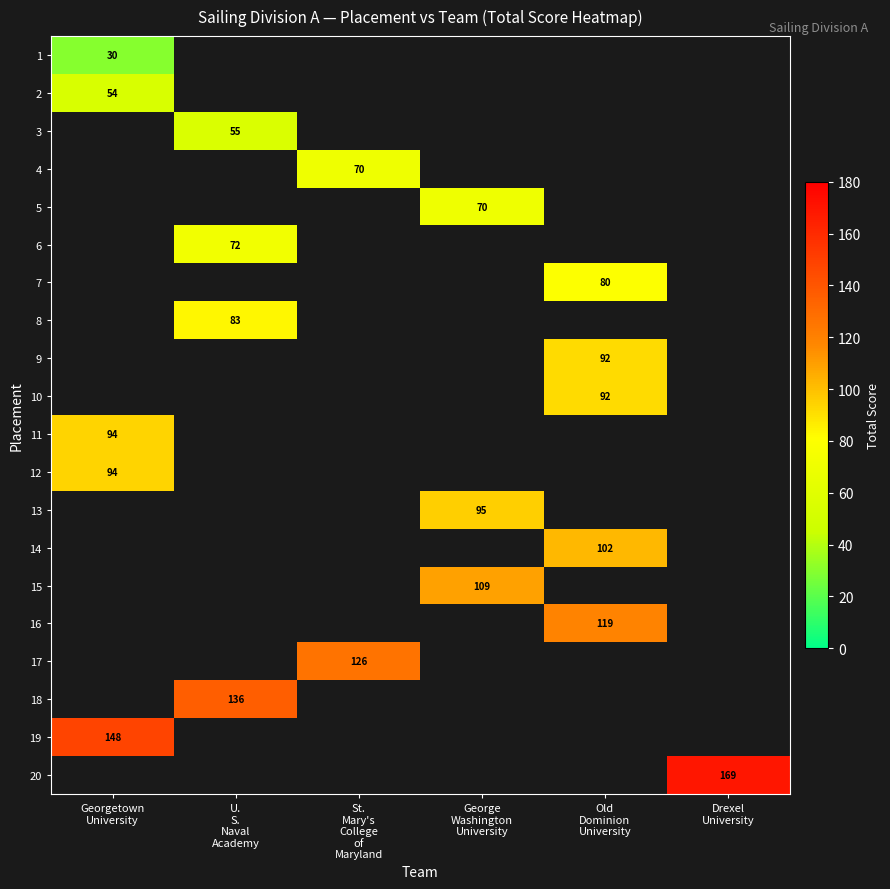

What is the greatest value displayed?

169.0